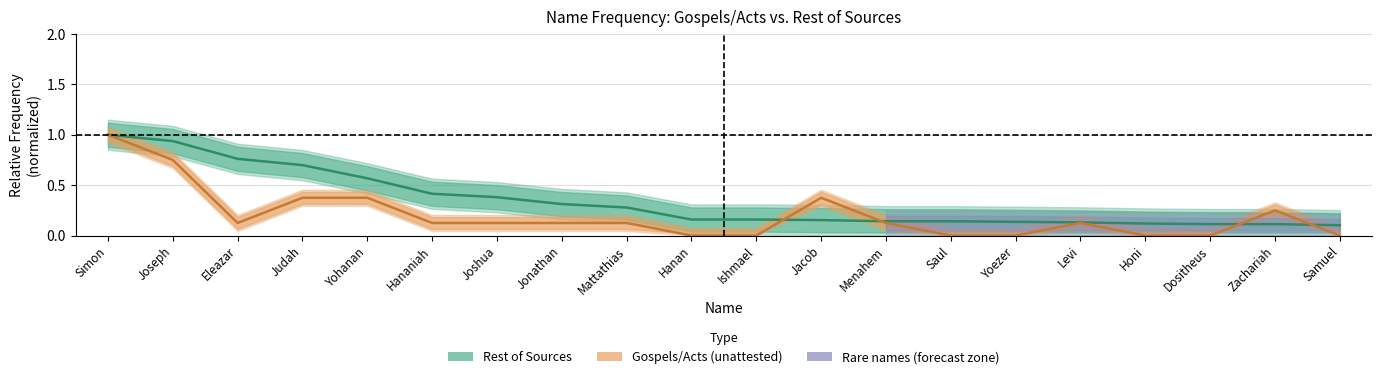

Does the chart have visible grid lines?

Yes